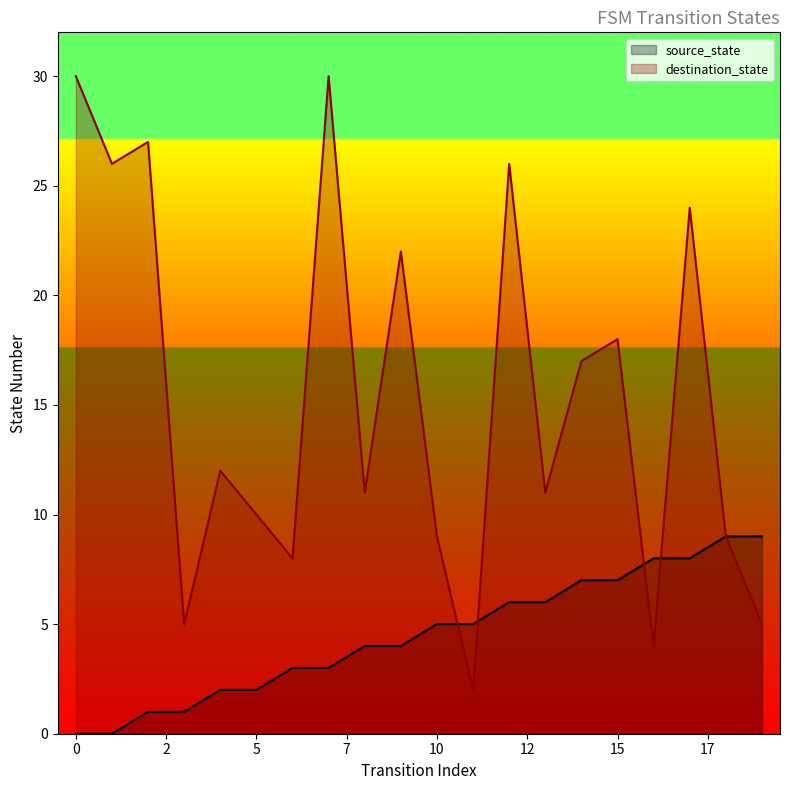

At how many categories does at least one series exceed 6?

18